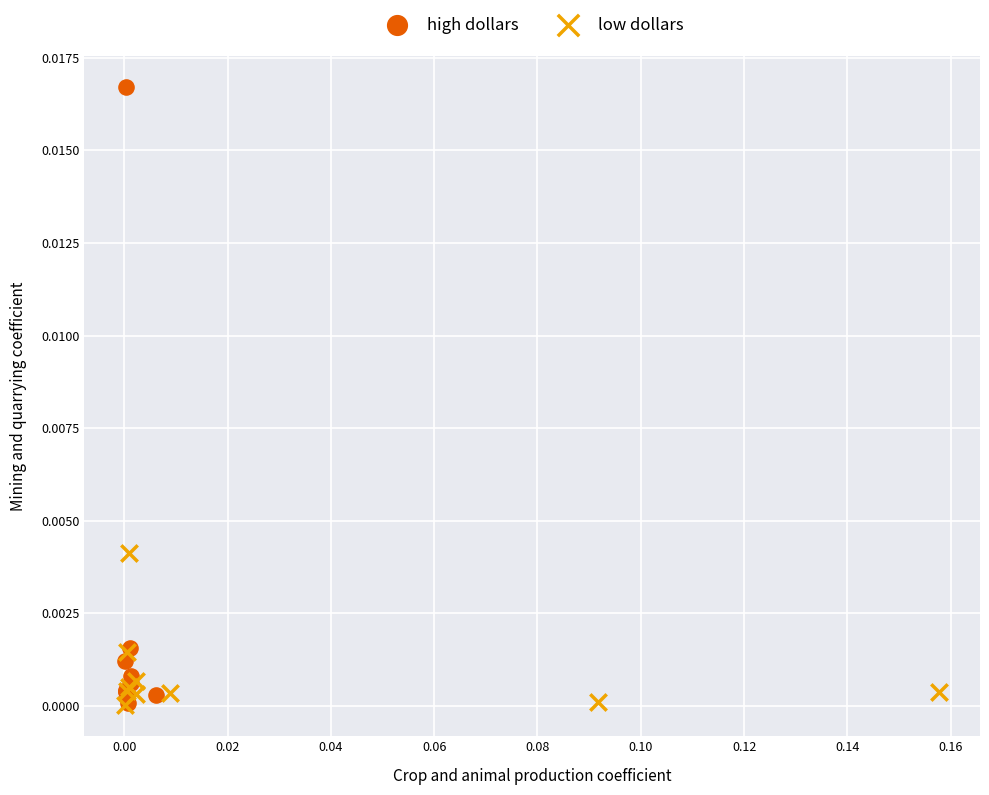

Which series has the widest spread of Y values?

high dollars